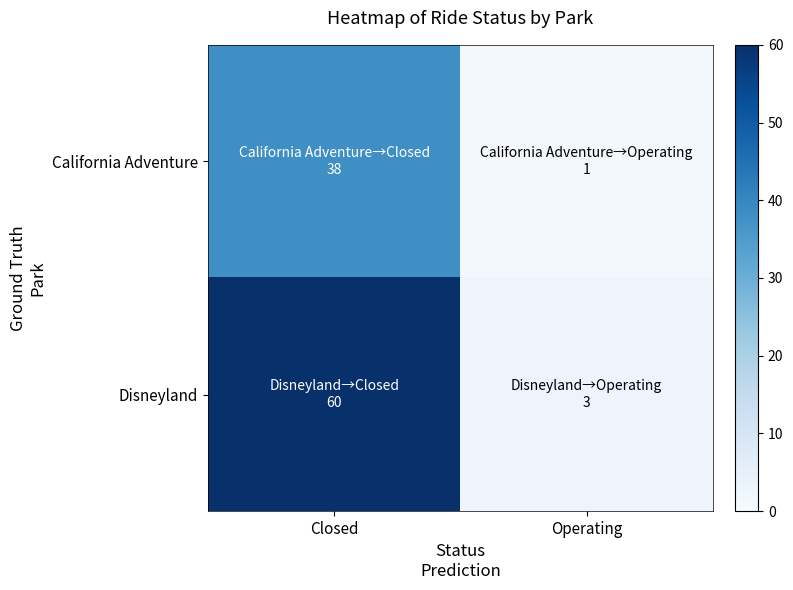

Reading left to right, what are all the values shown in this chart?

California Adventure: Closed=38	Operating=1
Disneyland: Closed=60	Operating=3